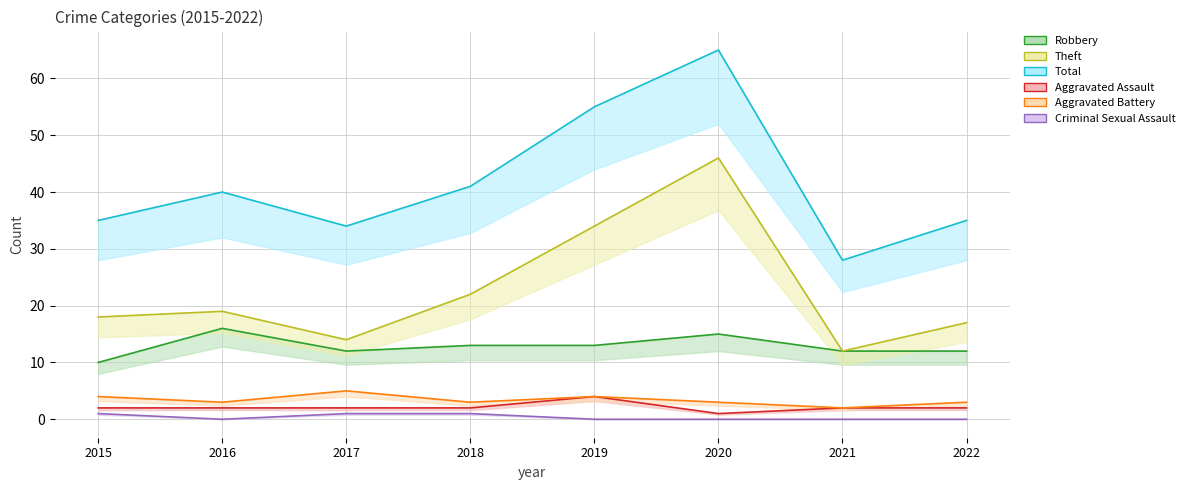

True or false: Aggravated Assault and Total intersect in this chart.

False